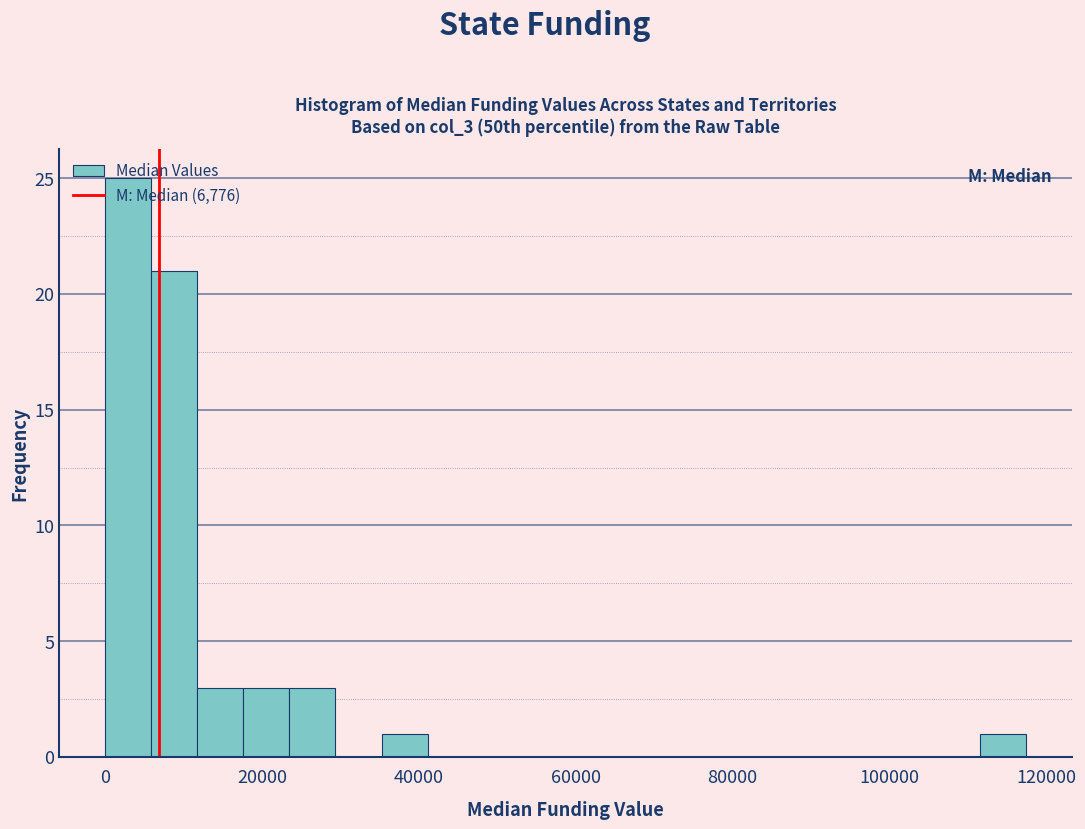

Read against the x-axis, roughly where is the centre of the tallest bar?

2000